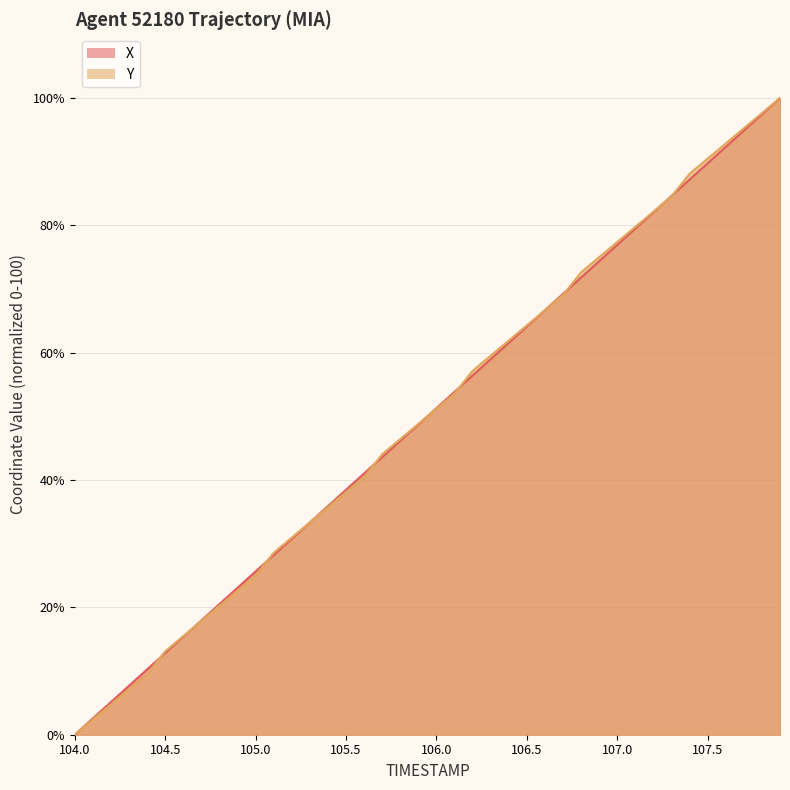

What is the total value across all series at 107.0?

154.3